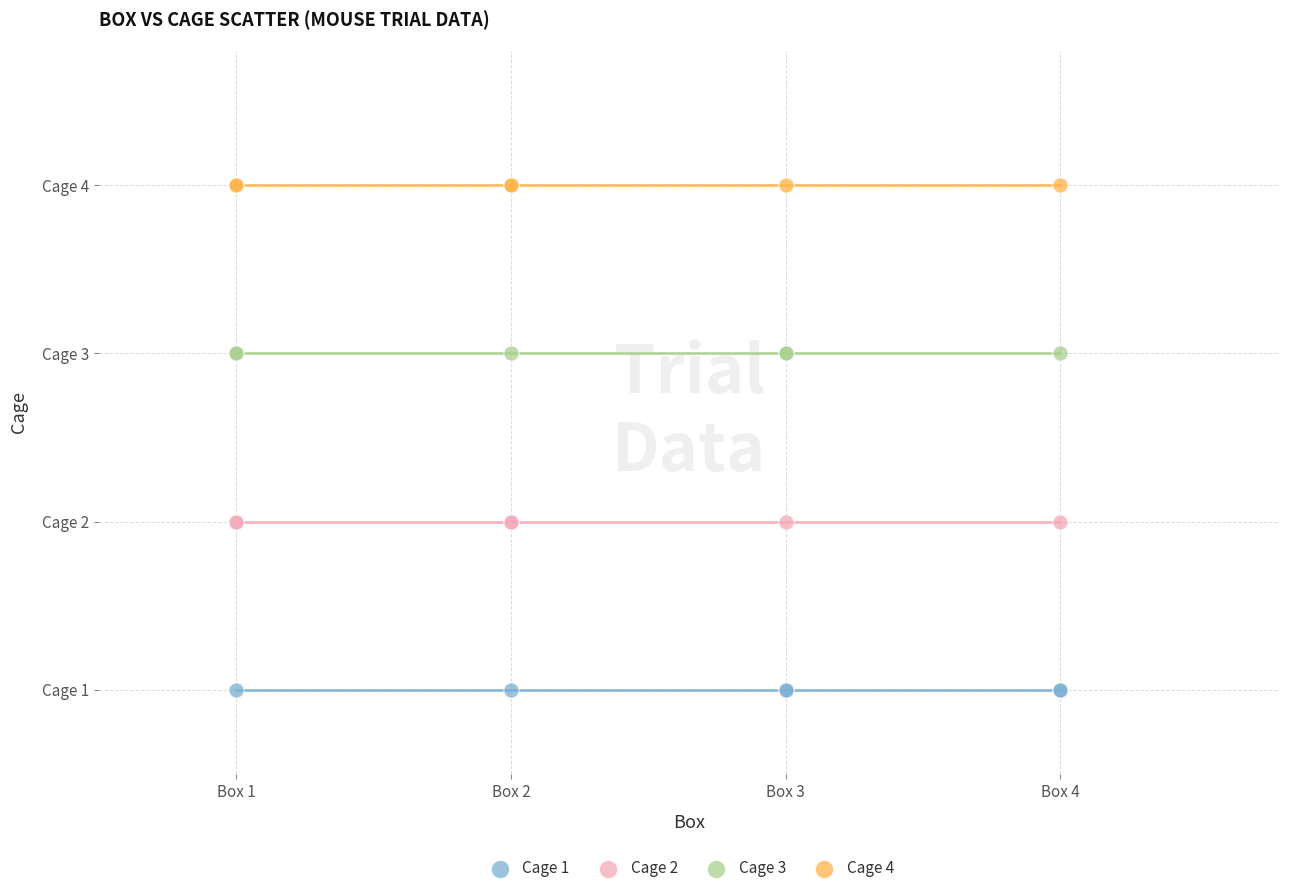

Which series reaches the minimum Y coordinate?

Cage 1